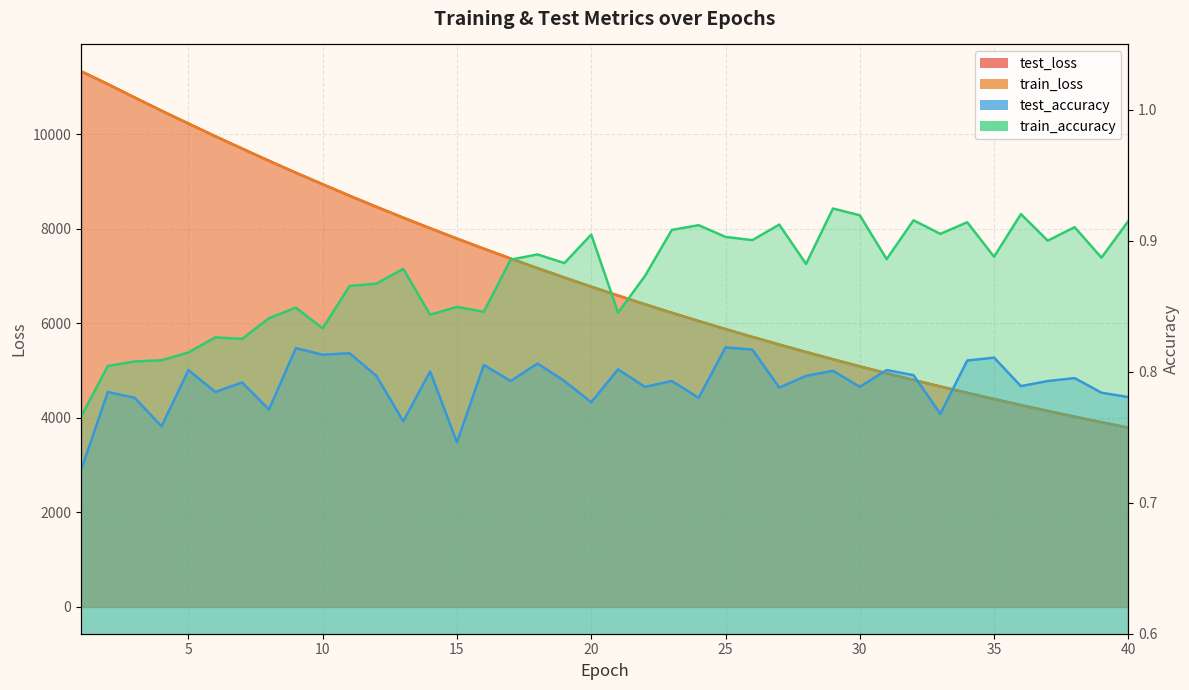

What is the sum of all test_loss values?

279675.0